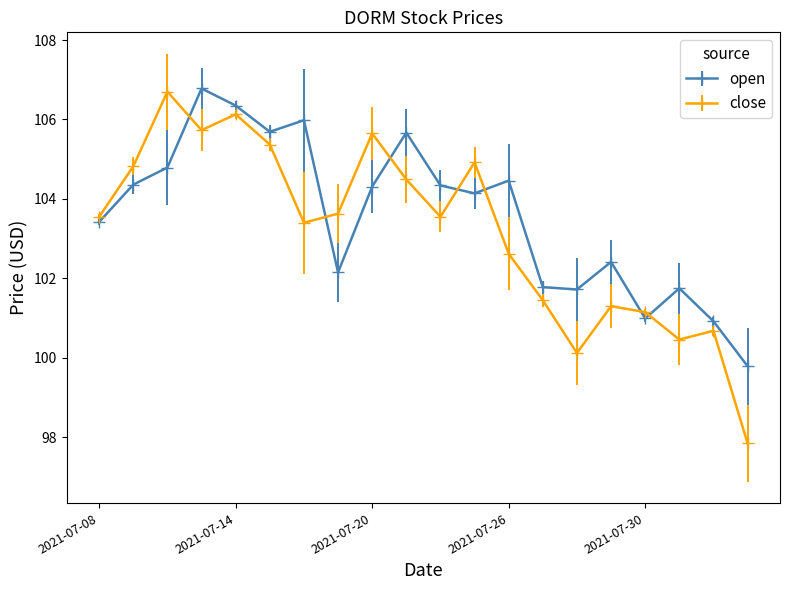

What is the value of the close point at the 18th from the left?

100.5